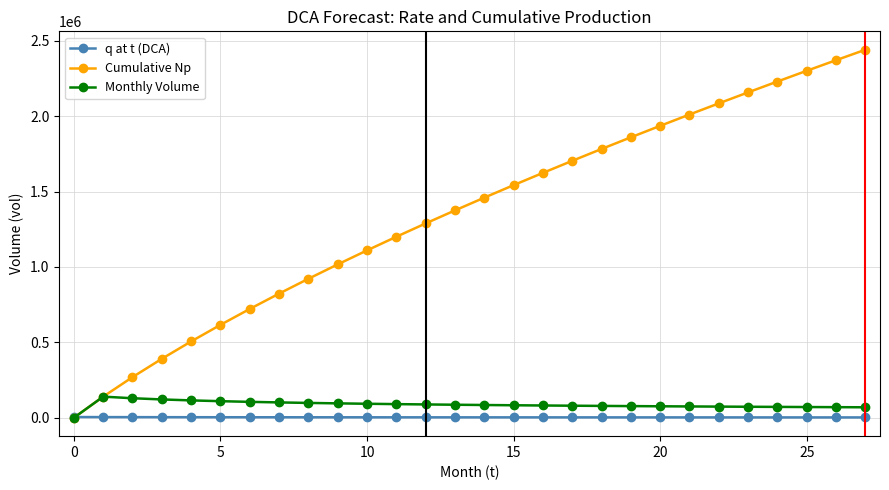

How many categories are shown in the chart?

28